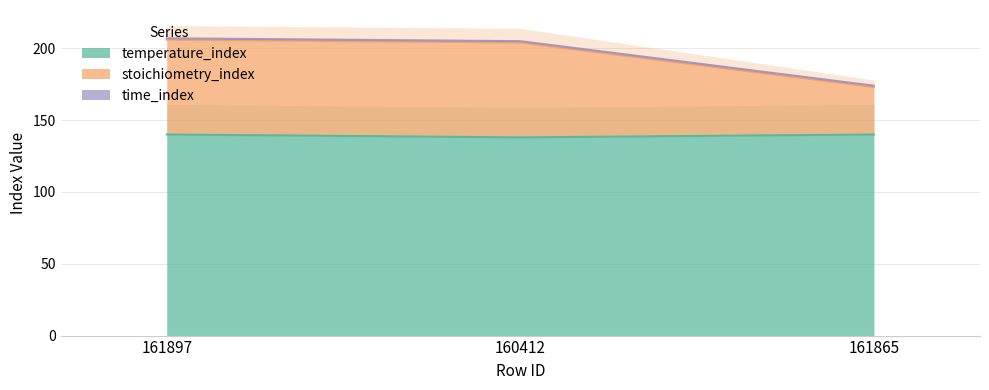

The temperature_index series shows 193 at 161865. True or false?

False